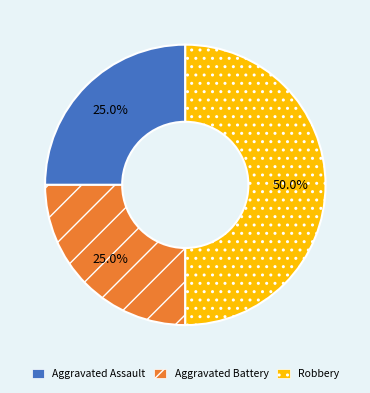

To the nearest percent, what portion does Aggravated Assault represent?

25%